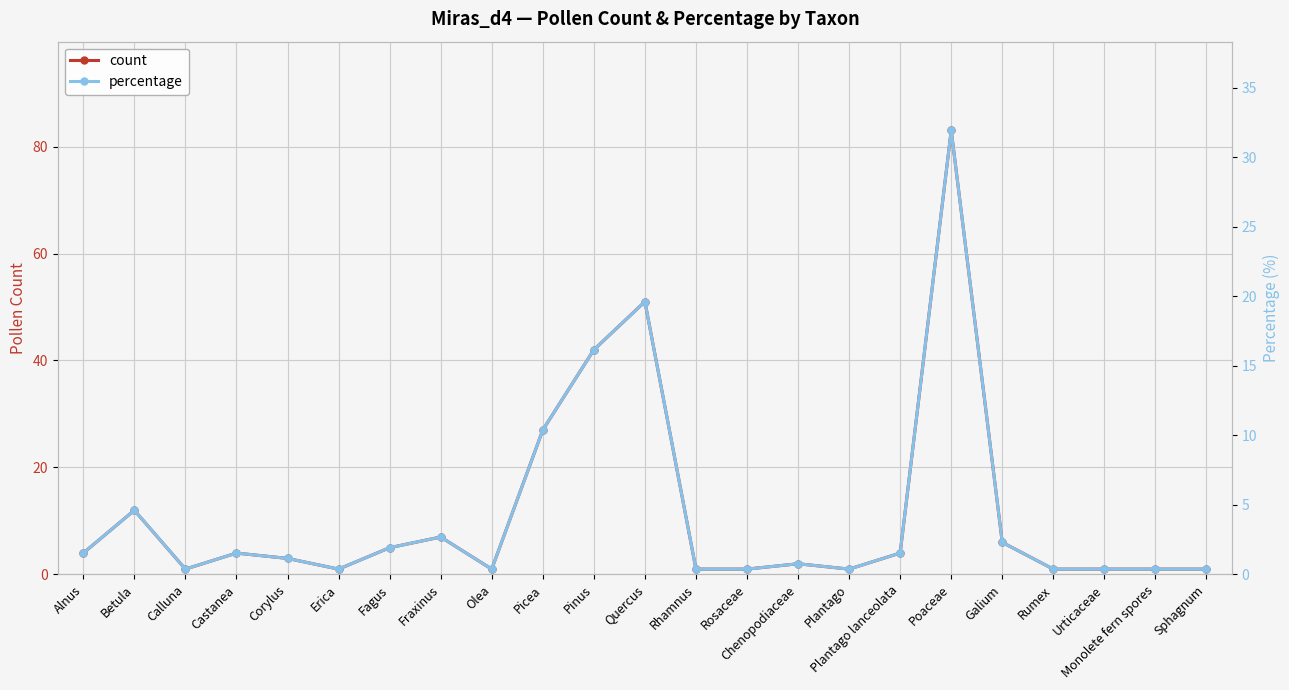

List the series in order of their overall mean, lowest first.

percentage, count